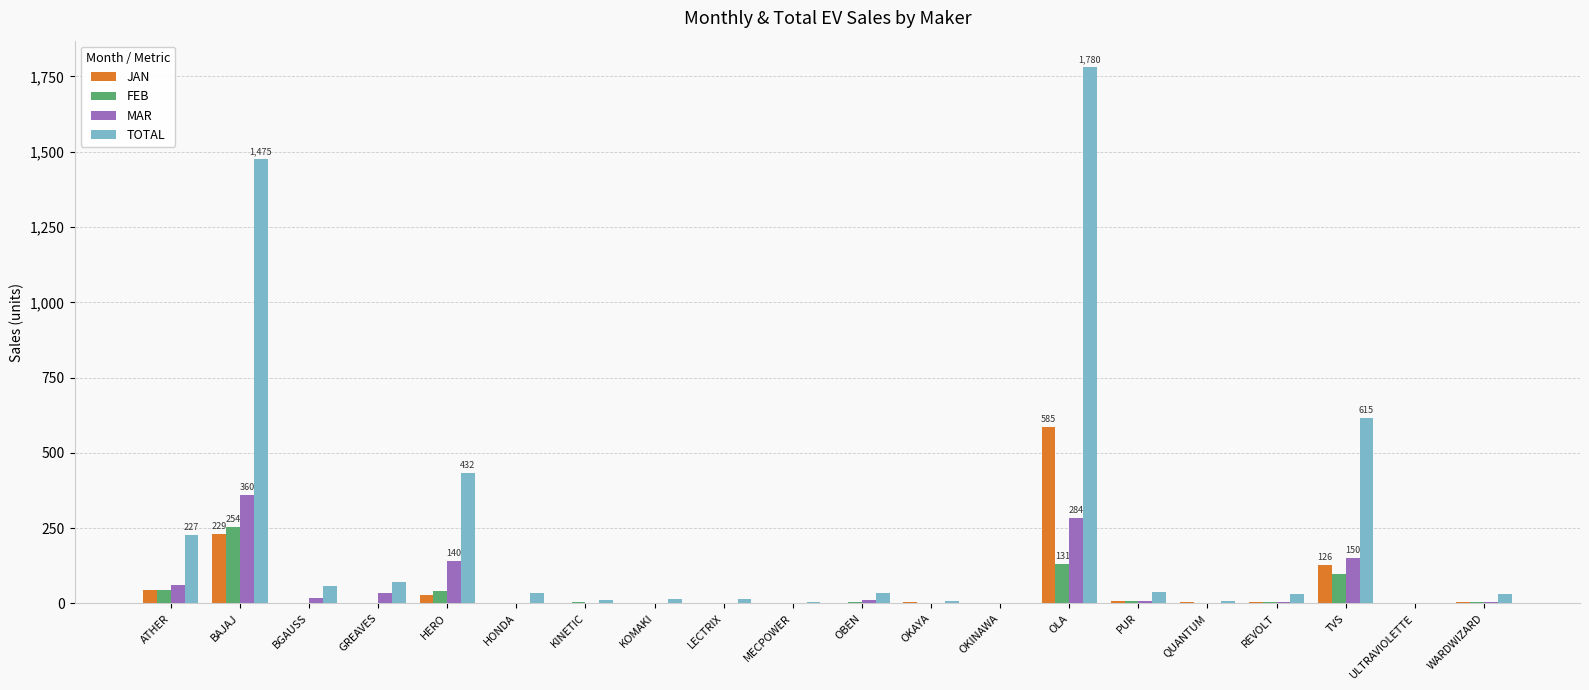

Is it true that TOTAL equals 16 at KOMAKI?

True